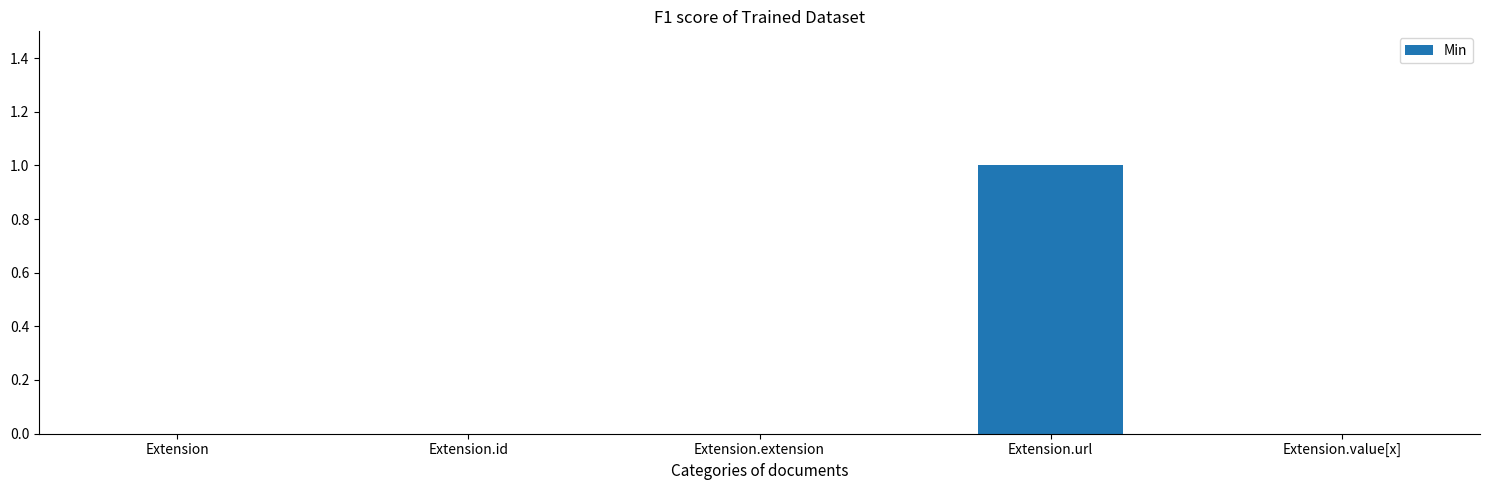

Is it true that the value at Extension is 0?

True